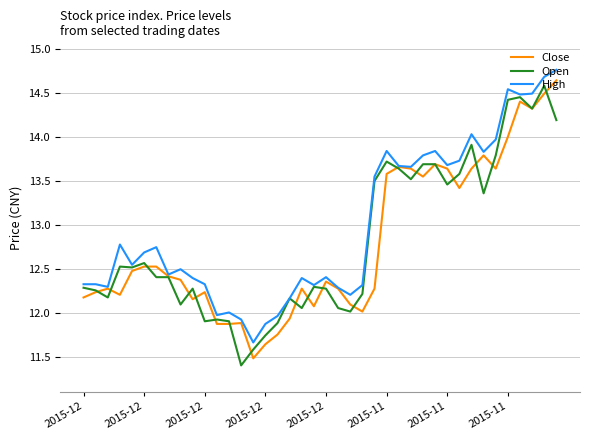

Which series has the largest total across all categories?

High